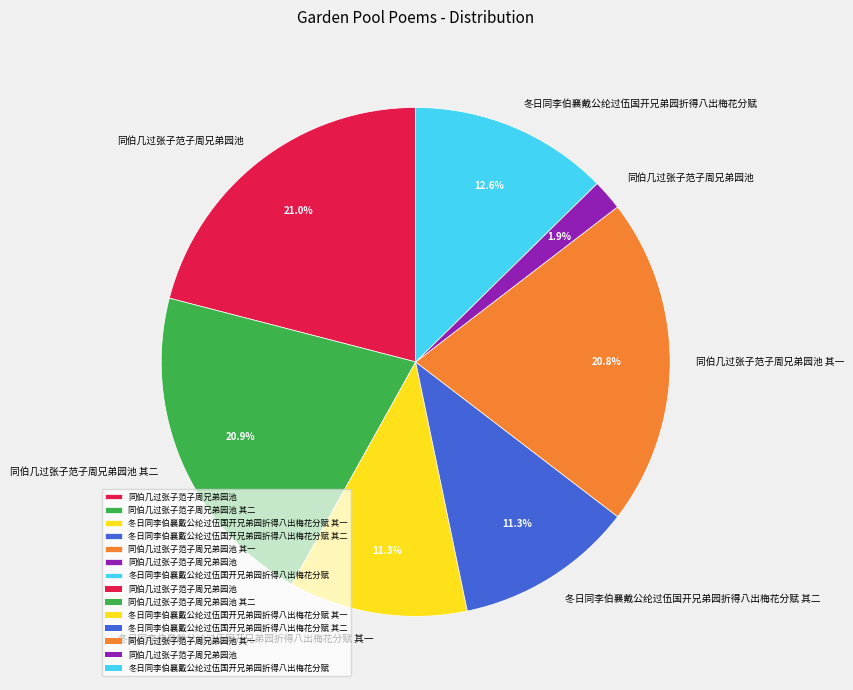

Does any single category account for the majority?

No